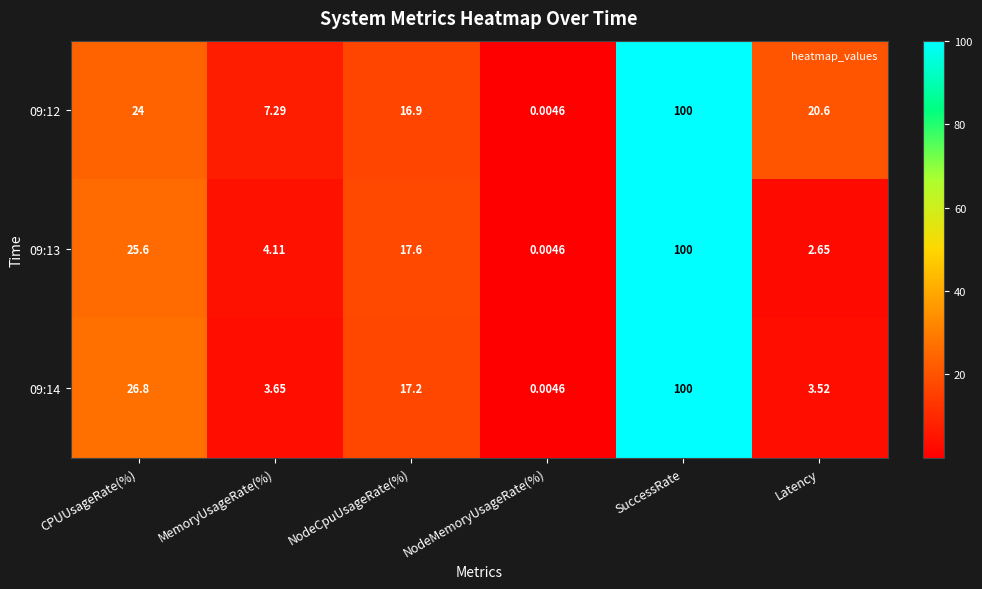

At which category is the sum across all series the highest?

SuccessRate